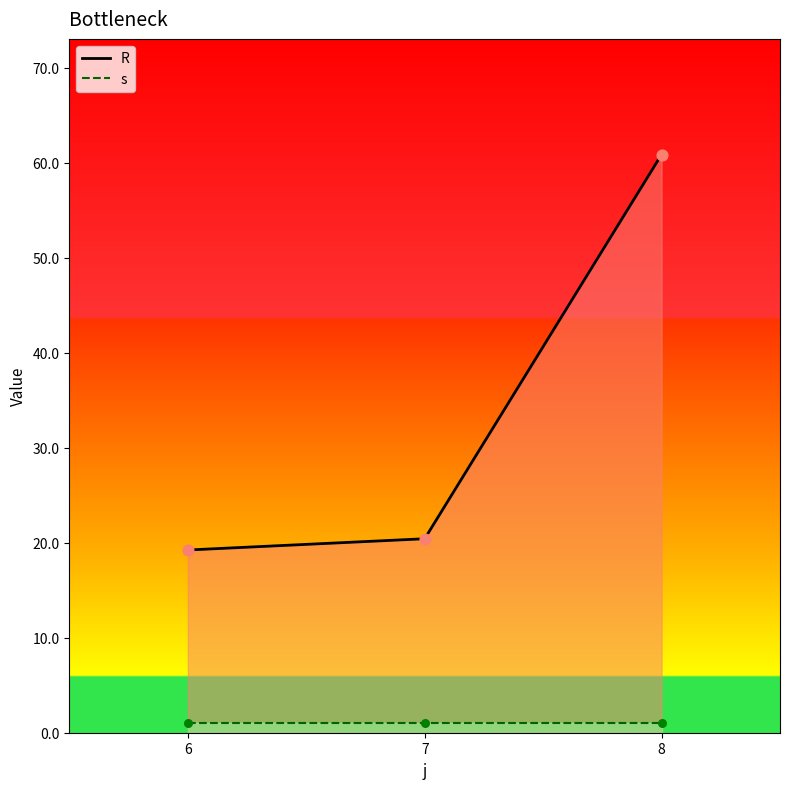

Which series reaches the maximum Y coordinate?

R_line